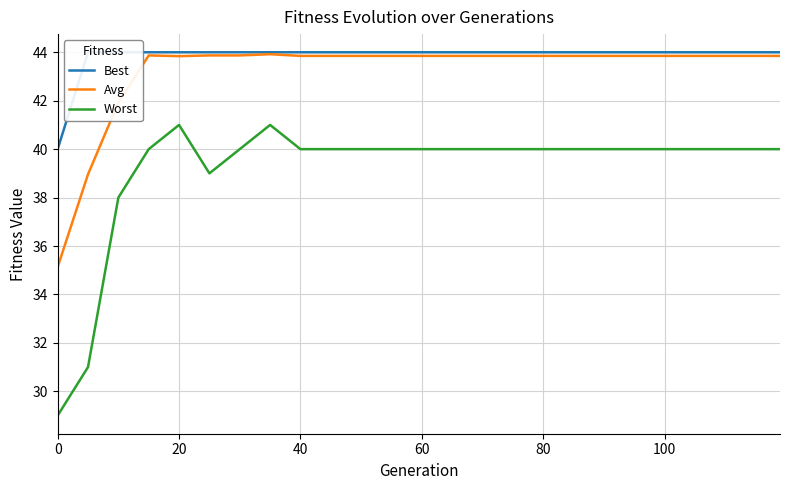

Is it true that Avg equals 13.2 at 40?

False